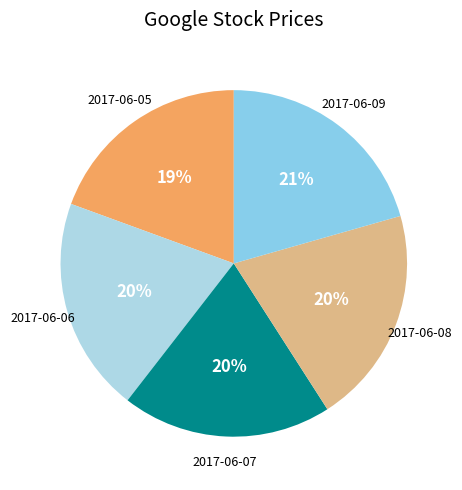

To the nearest percent, what portion does 2017-06-07 represent?

20%